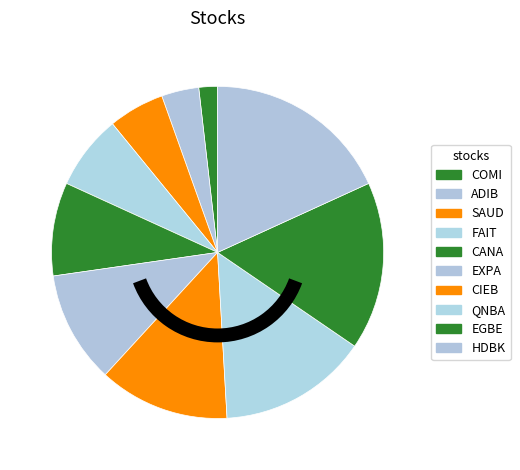

True or false: FAIT accounts for 7% of the total.

True